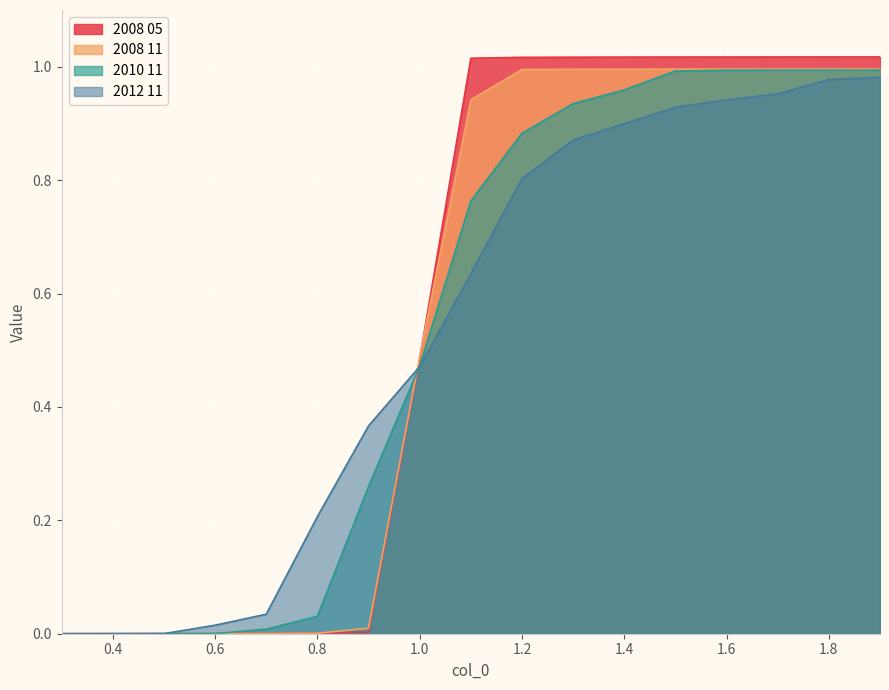

True or false: 2008 11 has more than 0 points higher than both neighbors.

False